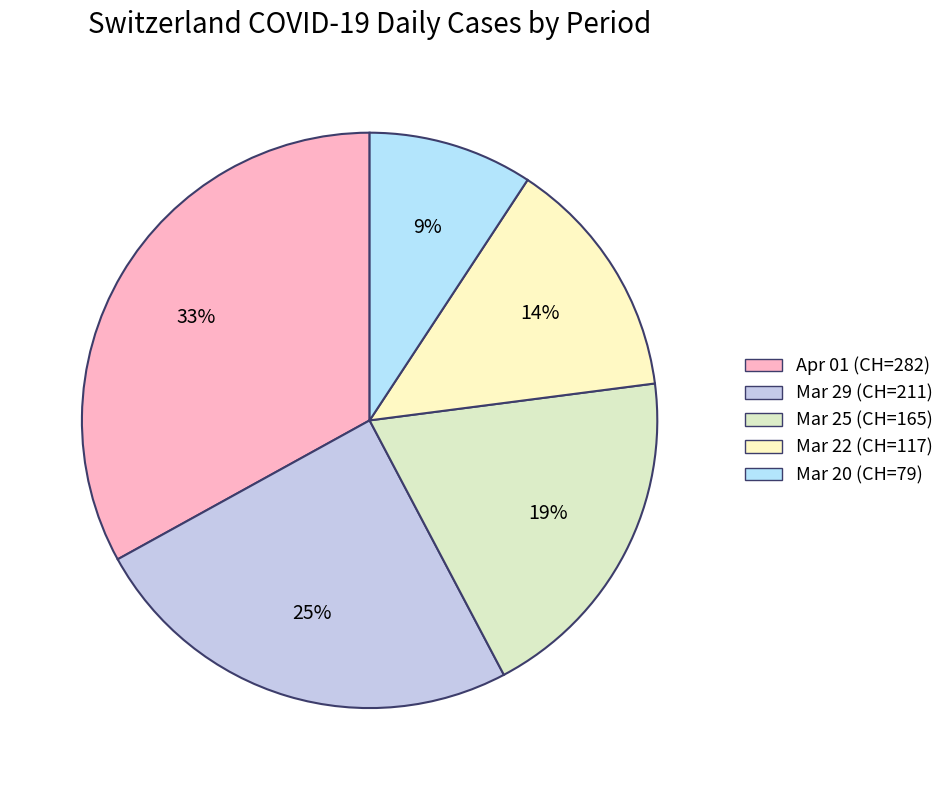

Which slice is the largest?

Apr 01 (CH=282)